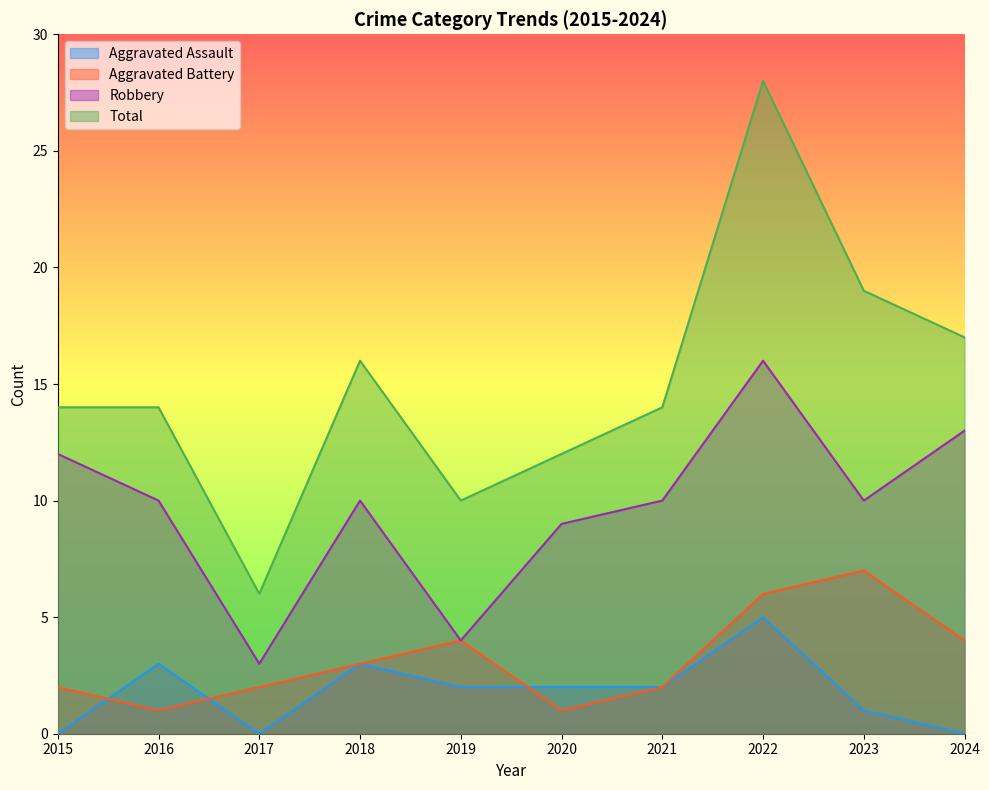

At 2015, list the series in order from largest to smallest.

Total, Robbery, Aggravated Battery, Aggravated Assault